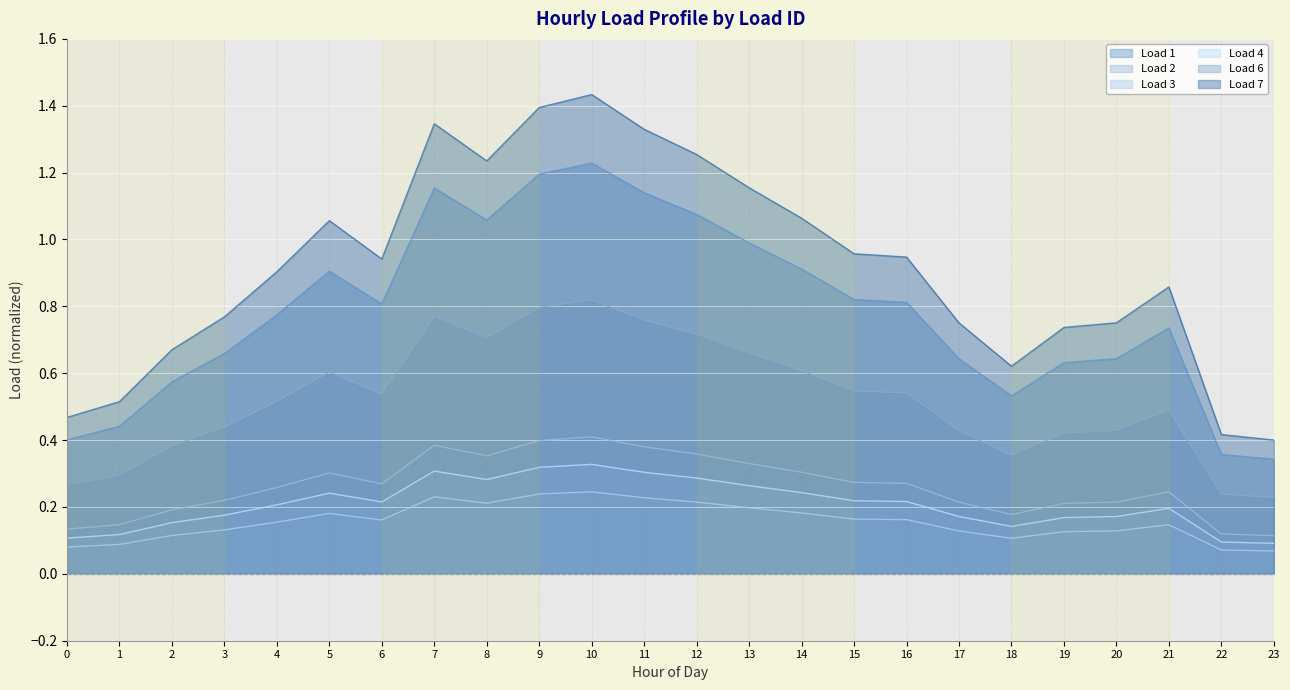

The value of Load 3 at 11 is 0.3. True or false?

False